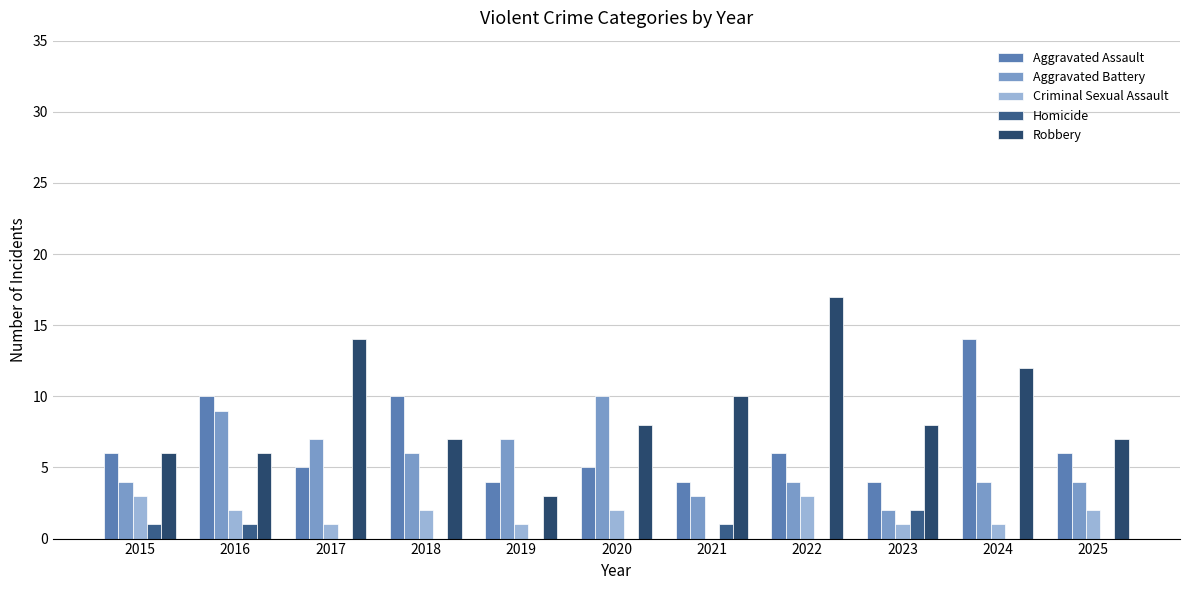

How many positive values does the Criminal Sexual Assault series have?

10